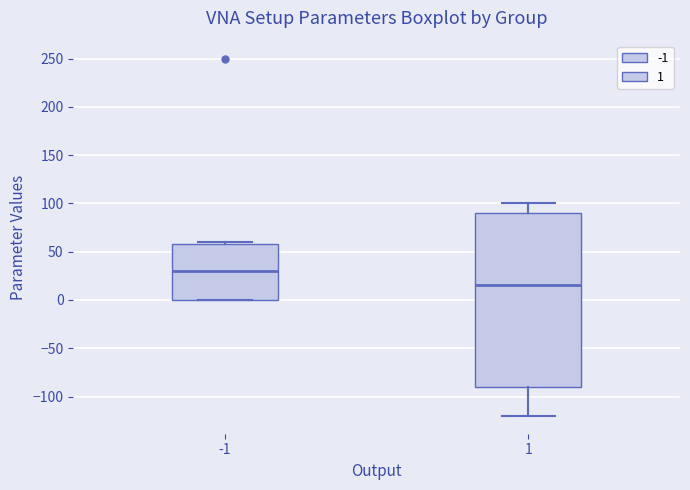

Where is the lower edge of the box at x = -1 on the y-axis? The values are not printed on the chart, so give them approximately, as read against the axis.

0